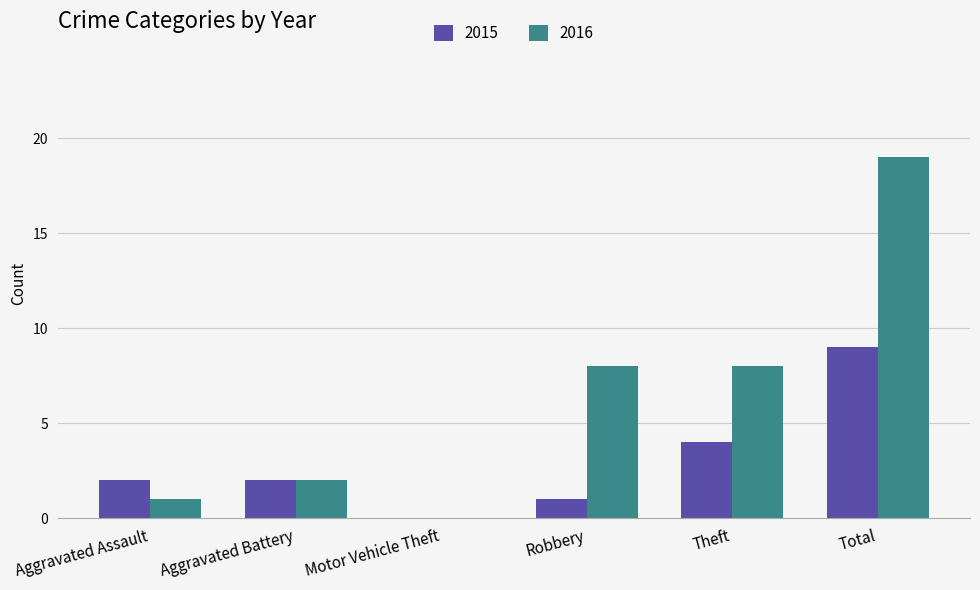

Is it true that 2016 equals 1 at Aggravated Battery?

False